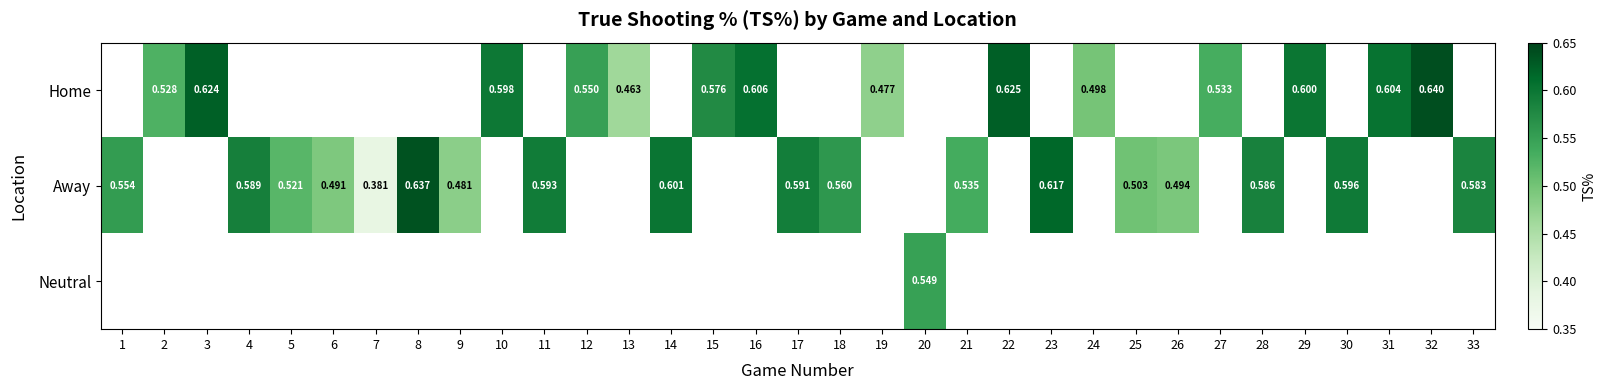

Which series has the widest spread of values?

Away